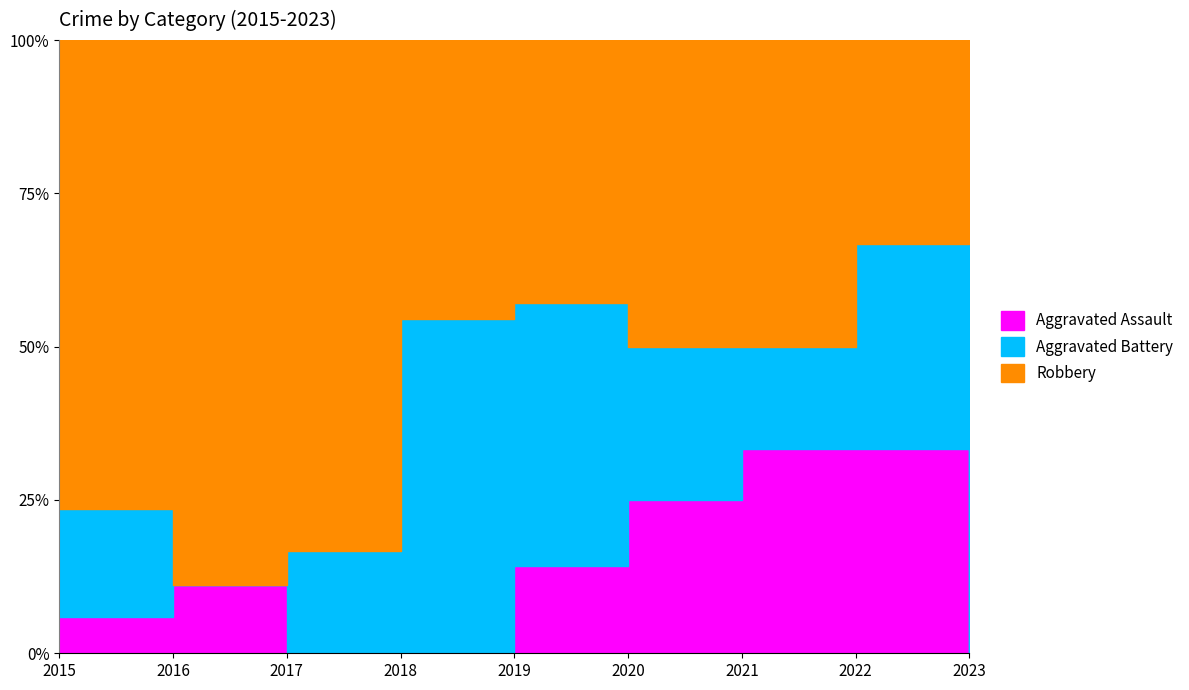

Is it true that Aggravated Battery equals 1 at 2017?

False